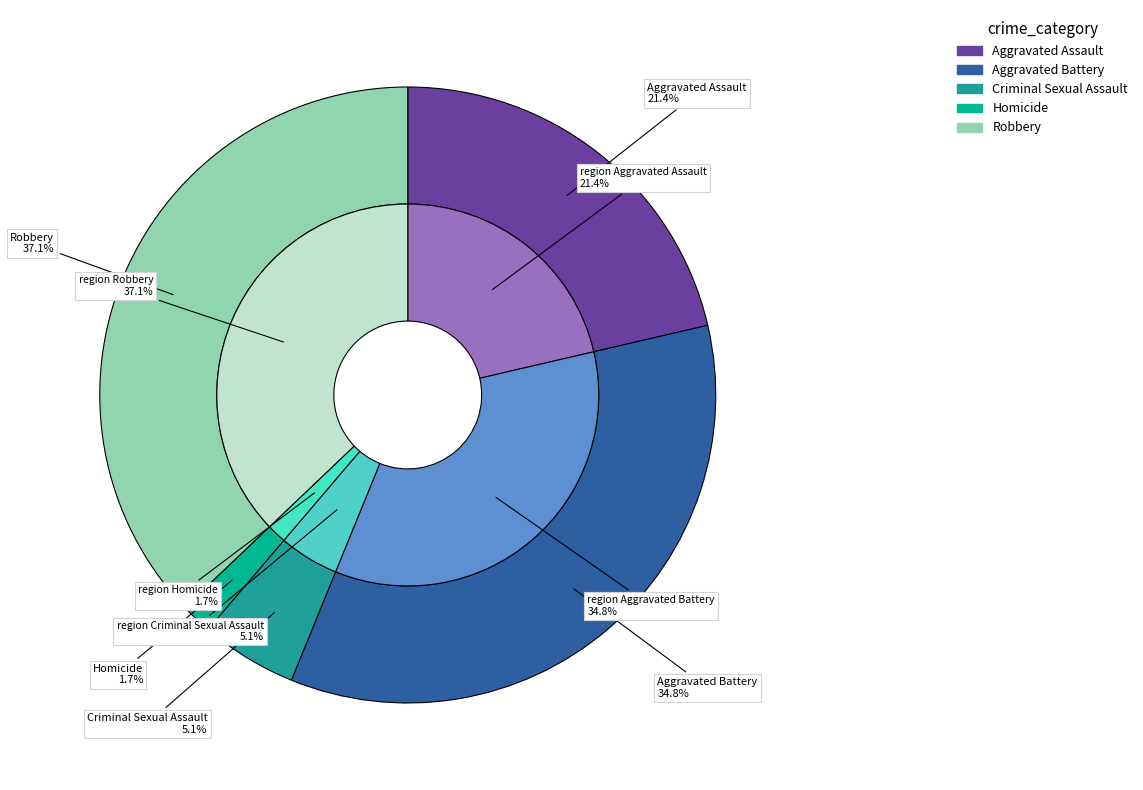

To the nearest percent, what percentage of the pie is Robbery?

37%